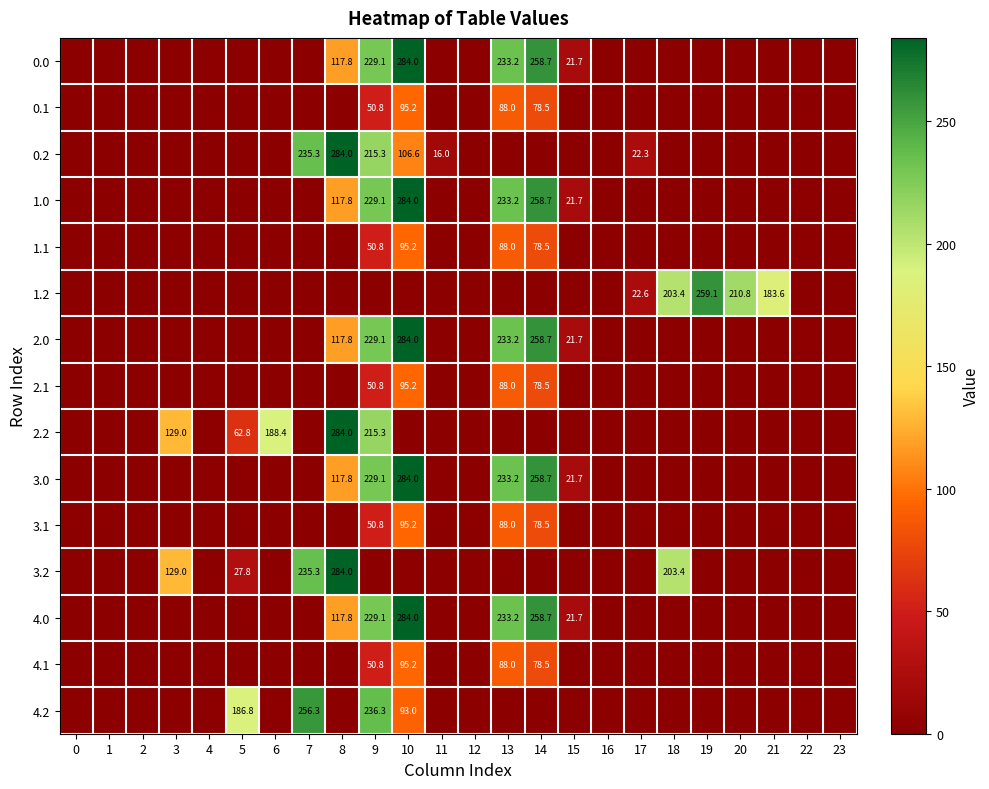

Is it true that row_7 equals 50.8 at 9?

True